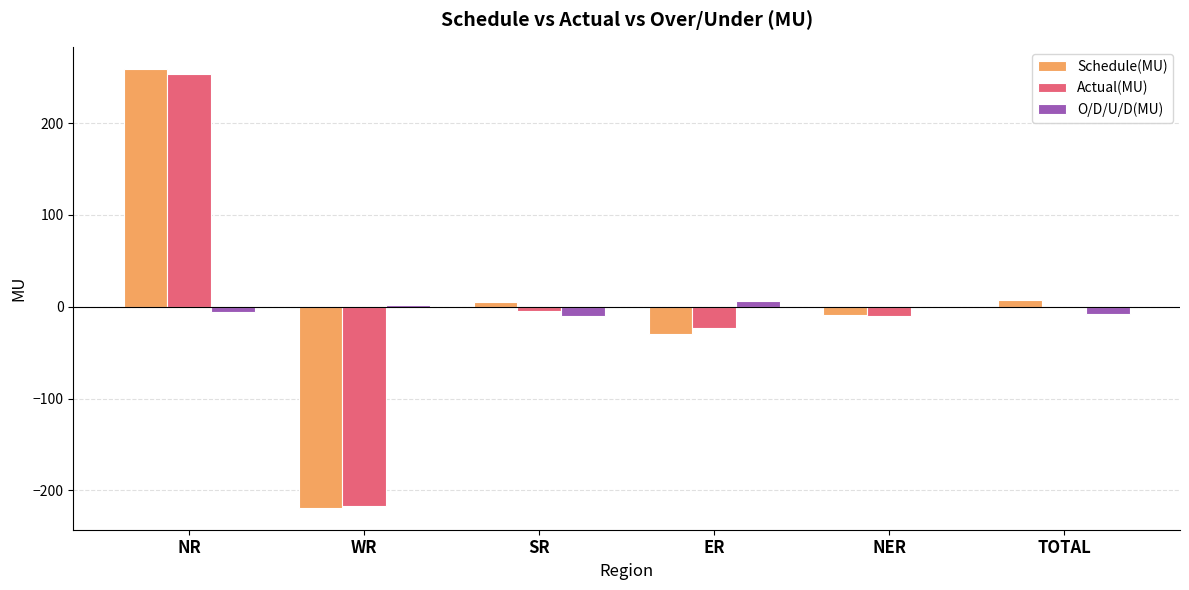

At which label does Schedule(MU) first exceed 5?

NR